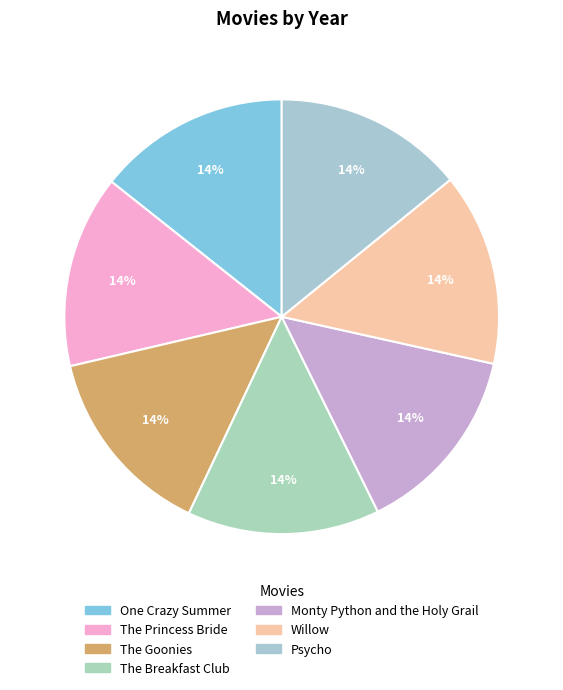

Is it true that One Crazy Summer is 14% of the pie?

True